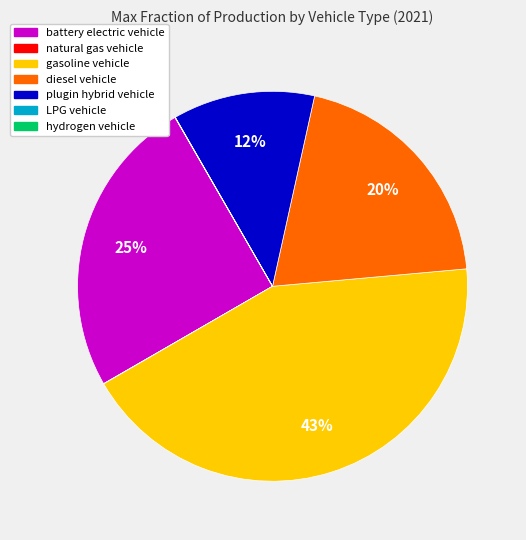

To the nearest percent, what portion does plugin hybrid vehicle represent?

12%